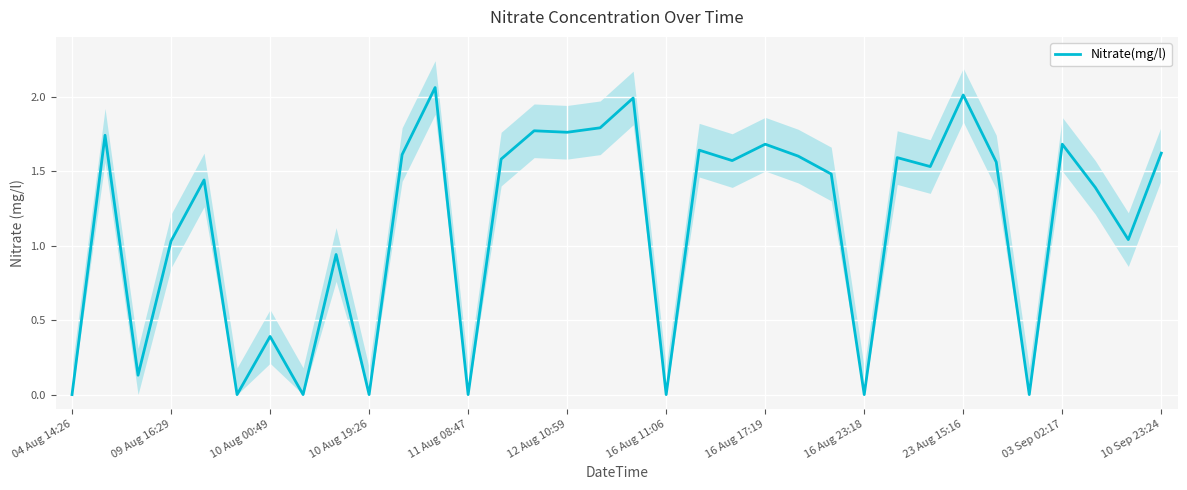

True or false: Nitrate(mg/l) has a value of 0.2 at 10 Aug 00:49.

False